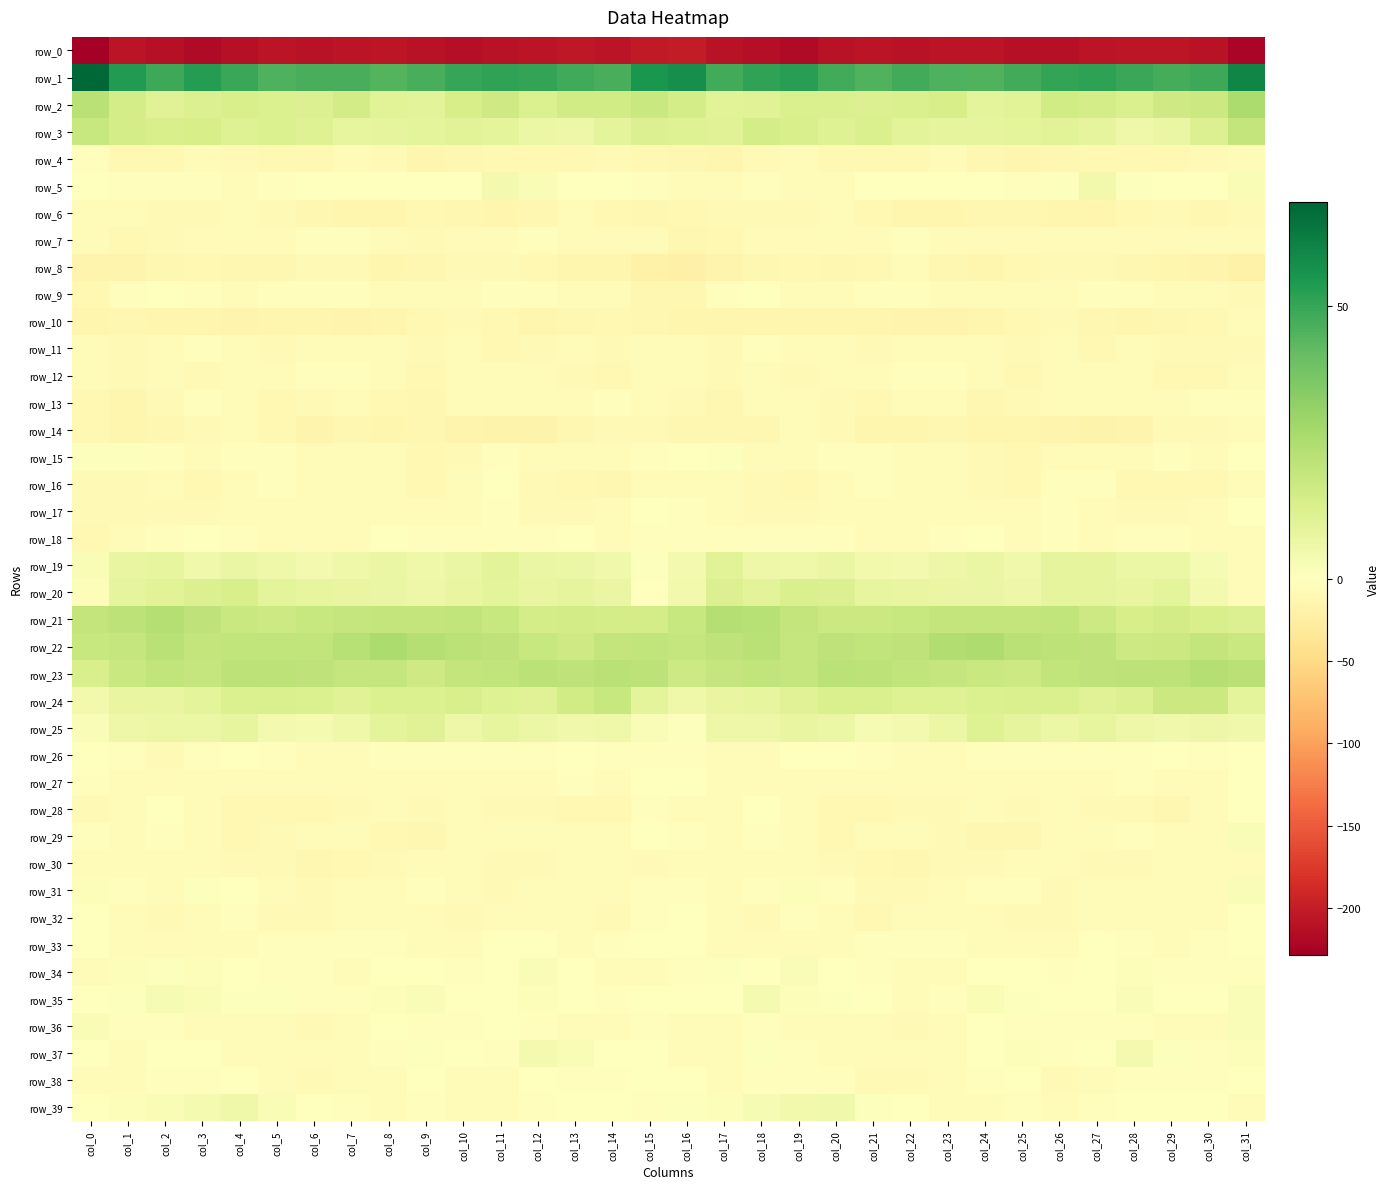

The row_9 series shows -4.8 at col_21. True or false?

False